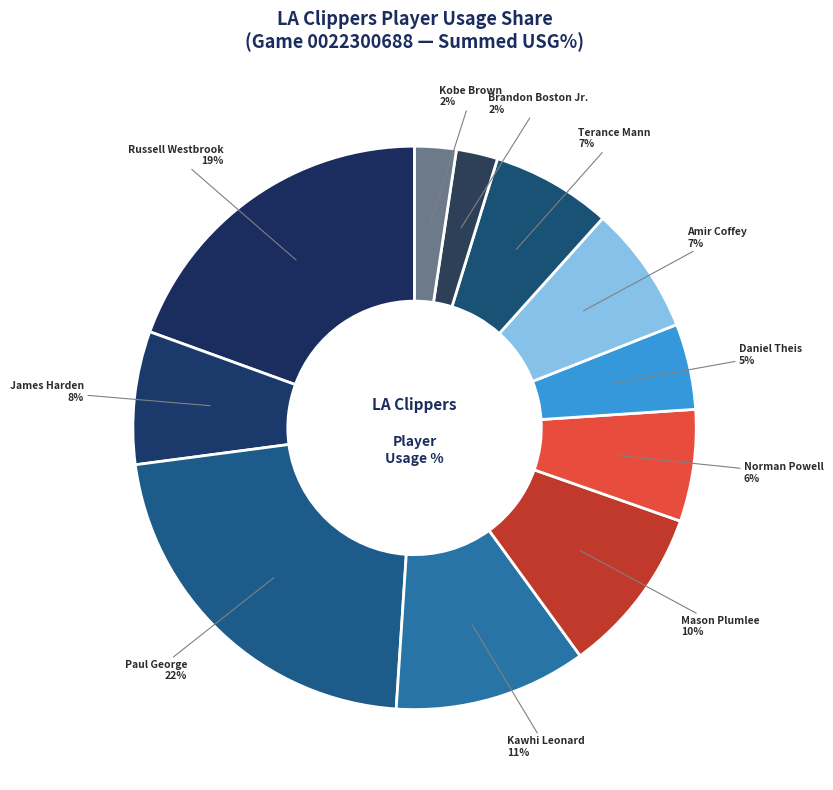

What is the ratio of the value at Terance Mann to the value at Kawhi Leonard?

0.6